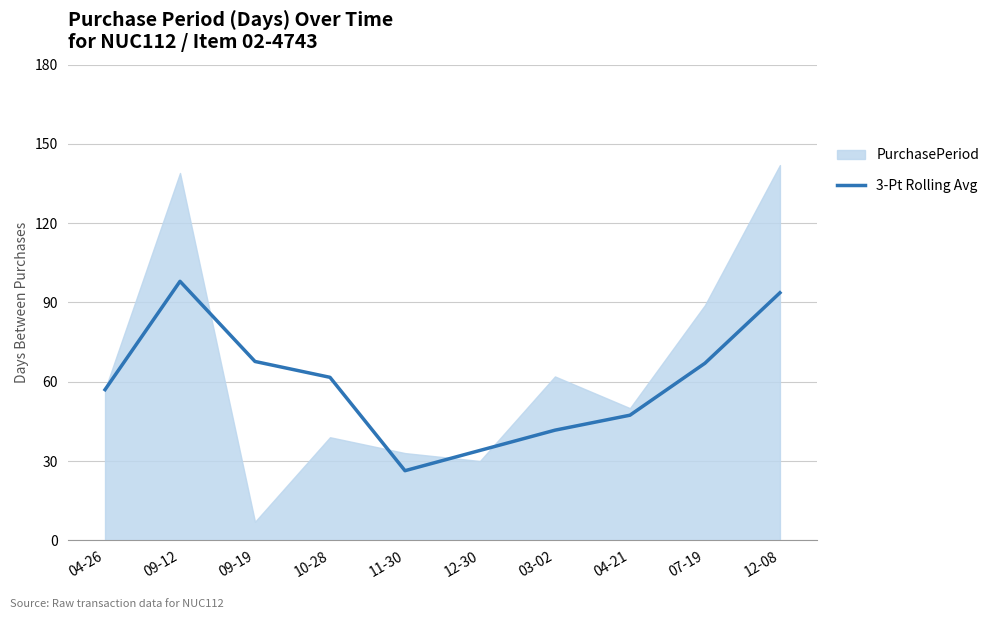

What is the label of the 8th point from the right?

09-19